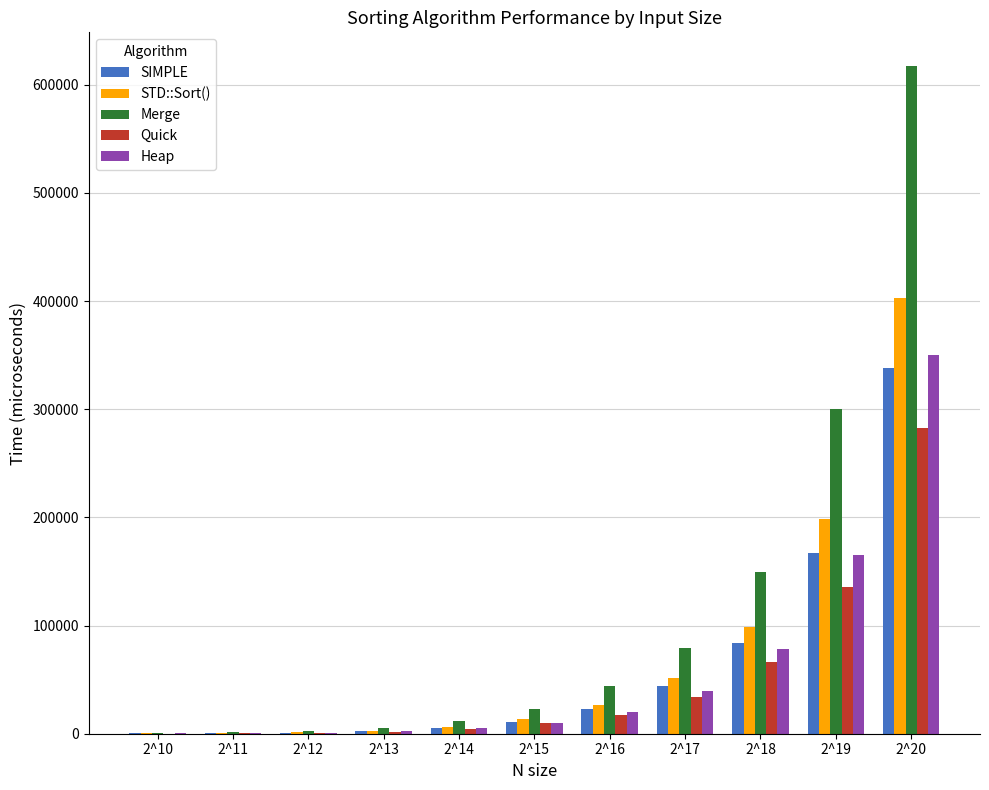

Are the bars grouped side by side (vs. stacked)?

Yes